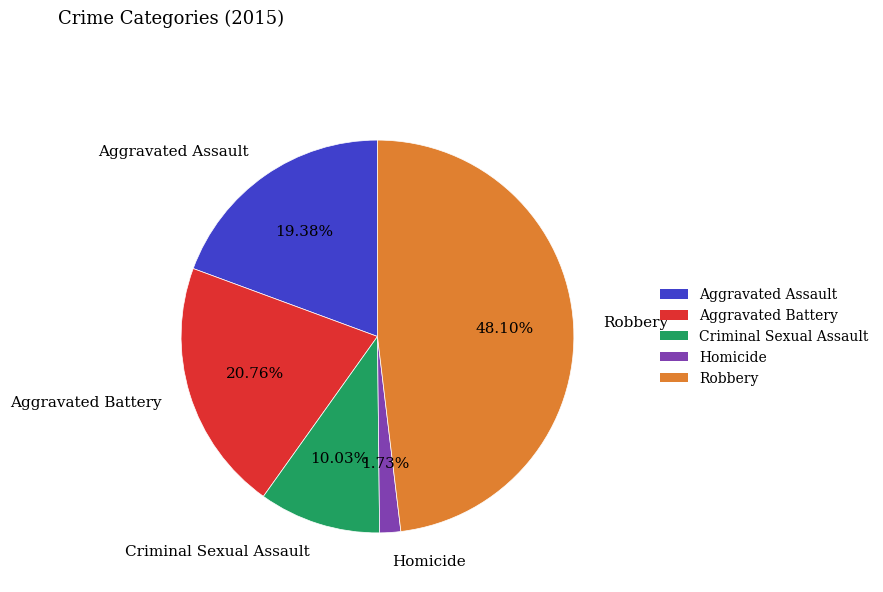

Does Aggravated Battery account for over 50% of the chart?

No